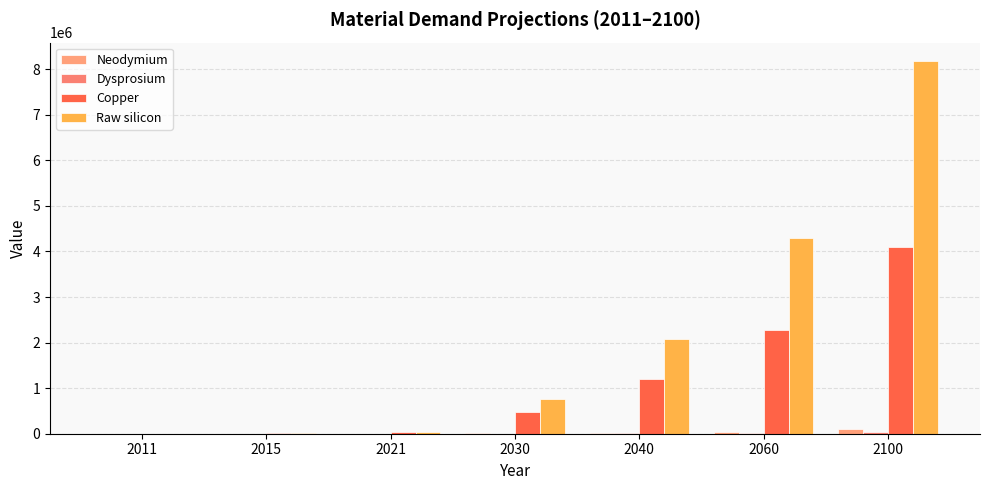

How many categories are shown in the chart?

7